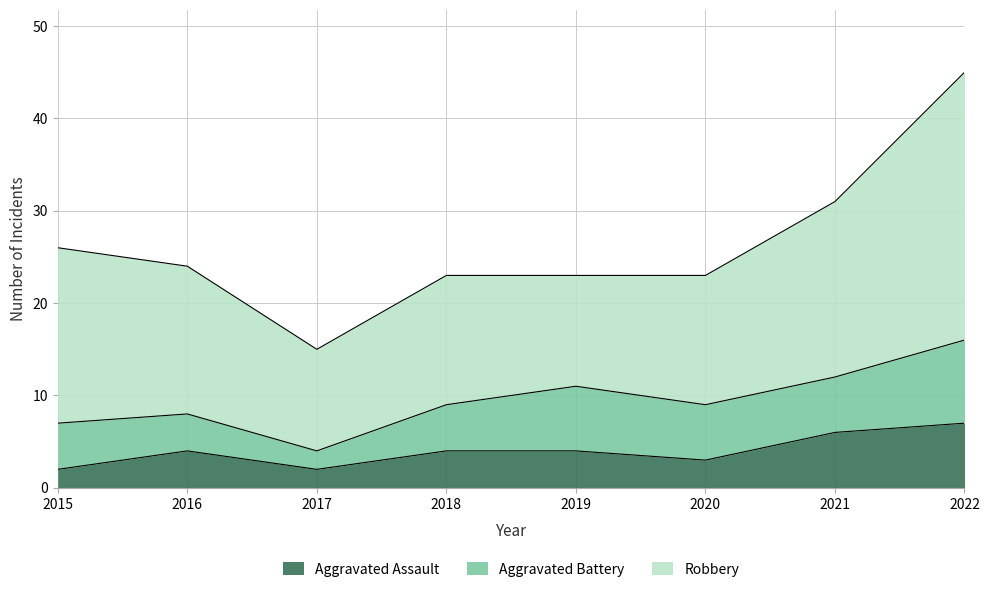

Rank the series by their maximum value, from lowest to highest.

Aggravated Assault, Aggravated Battery, Robbery